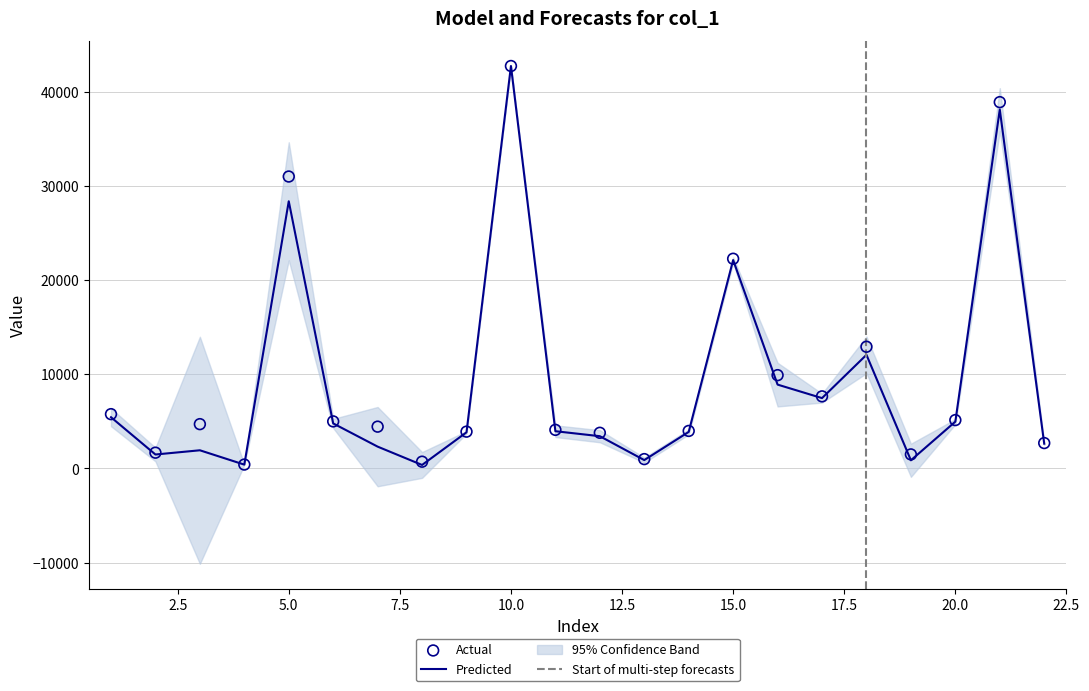

The value of Predicted at 15.0 is 9386.8. True or false?

False